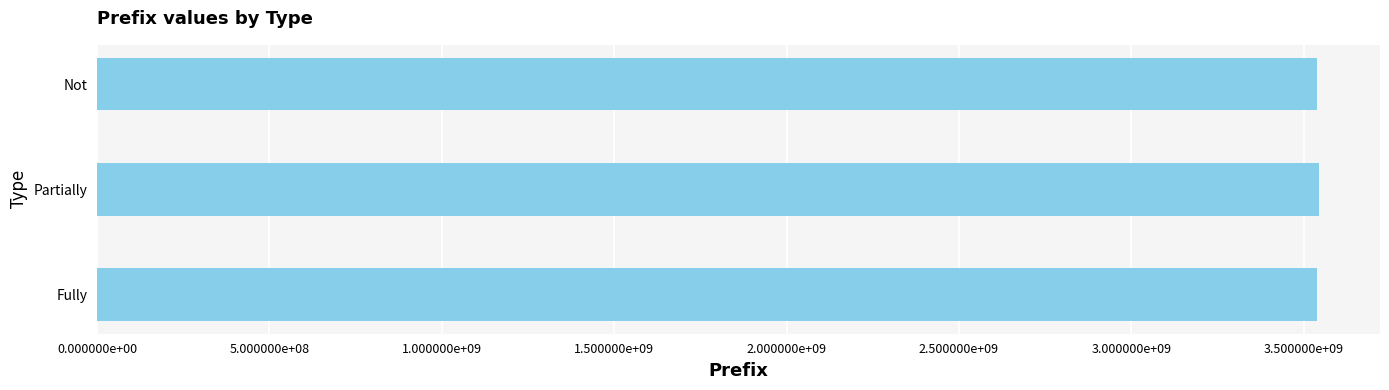

Does the chart contain any negative values?

No